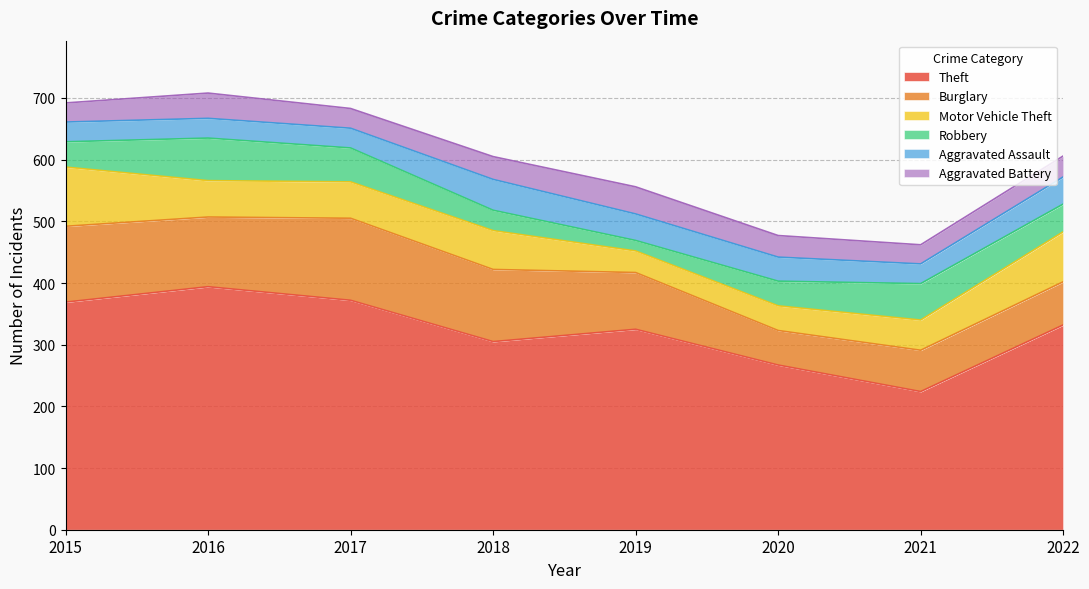

Which series ends up on top after the final intersection of Motor Vehicle Theft and Aggravated Assault?

Motor Vehicle Theft